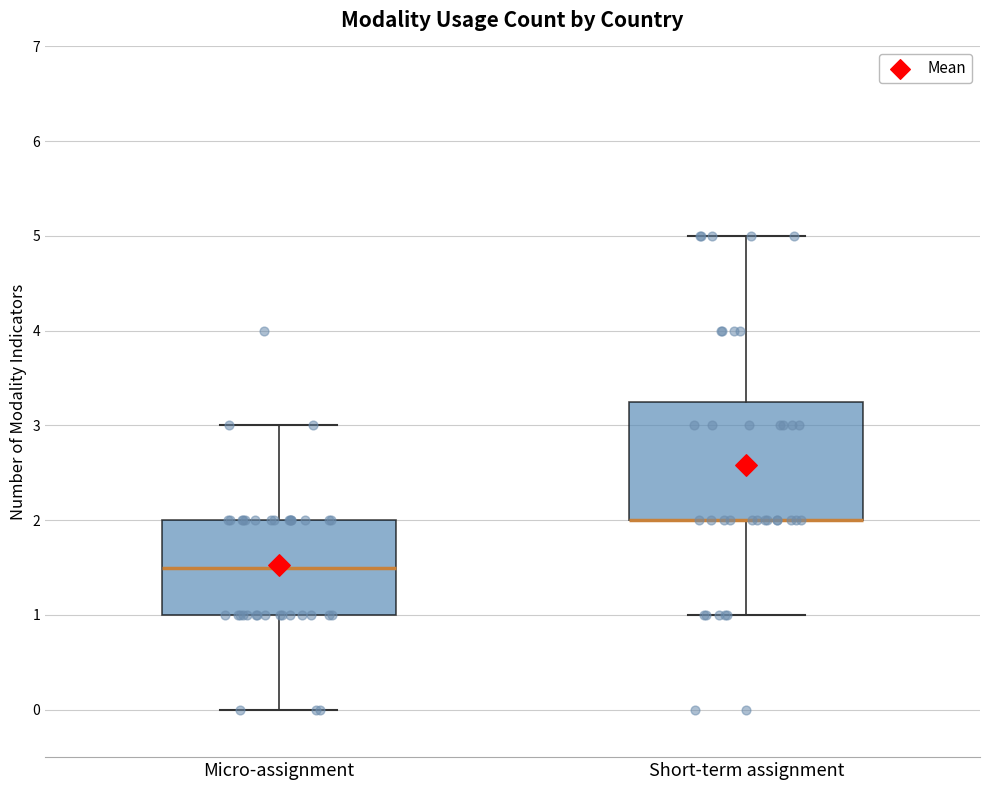

Reading left to right, transcribe this box plot: for each box, give where its median line is, the range the box spans, and where its two whiskers end, as read against the y-axis. The values are not printed on the chart, so give them approximately, as read against the axis.

Micro-assignment: median 1.5, box 1.0 to 2.0, whiskers 0.0 to 3.0
Short-term assignment: median 2.0 (drawn on the box's lower edge), box 2.0 to 3.3, whiskers 1.0 to 5.0